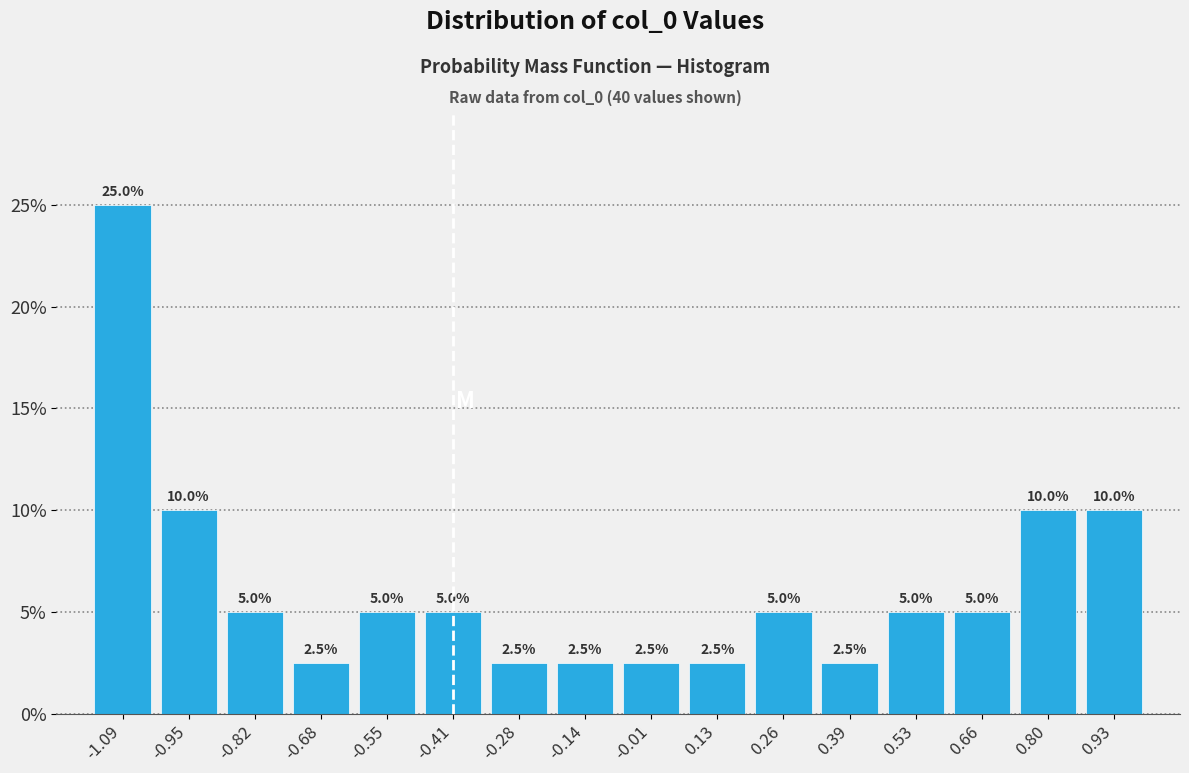

Reading left to right, list every bar in this chart as the range it spans on the x-axis followed by its height. The bar edges are not printed on the chart, so give them approximately, as read against the axis.

-1.16 to -1.02: 25.0
-1.02 to -0.88: 10.0
-0.88 to -0.74: 5.0
-0.74 to -0.62: 2.5
-0.62 to -0.48: 5.0
-0.48 to -0.34: 5.0
-0.34 to -0.22: 2.5
-0.22 to -0.08: 2.5
-0.08 to 0.06: 2.5
0.06 to 0.20: 2.5
0.20 to 0.32: 5.0
0.32 to 0.46: 2.5
0.46 to 0.60: 5.0
0.60 to 0.74: 5.0
0.74 to 0.86: 10.0
0.86 to 1.00: 10.0